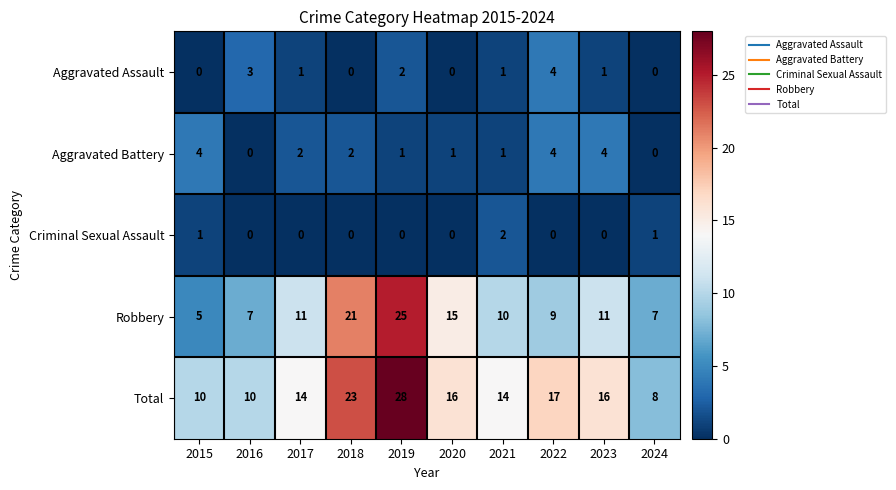

The value of Aggravated Battery at 2017 is 3. True or false?

False